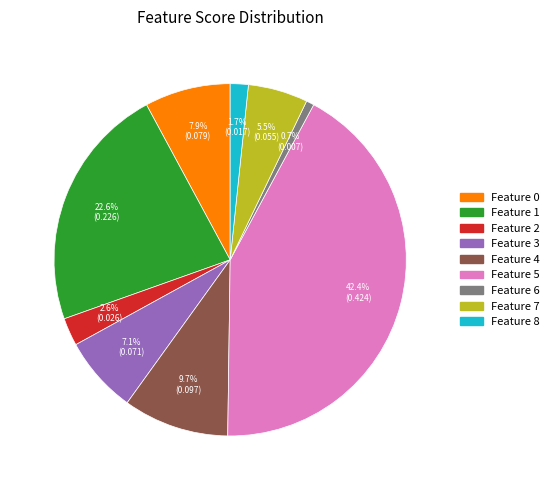

Is there a majority slice in this chart?

No